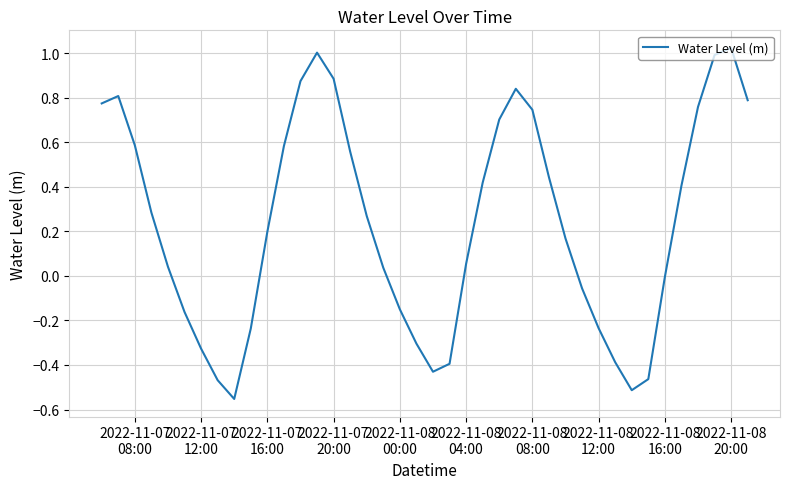

What is the difference between the maximum and minimum values?

1.6